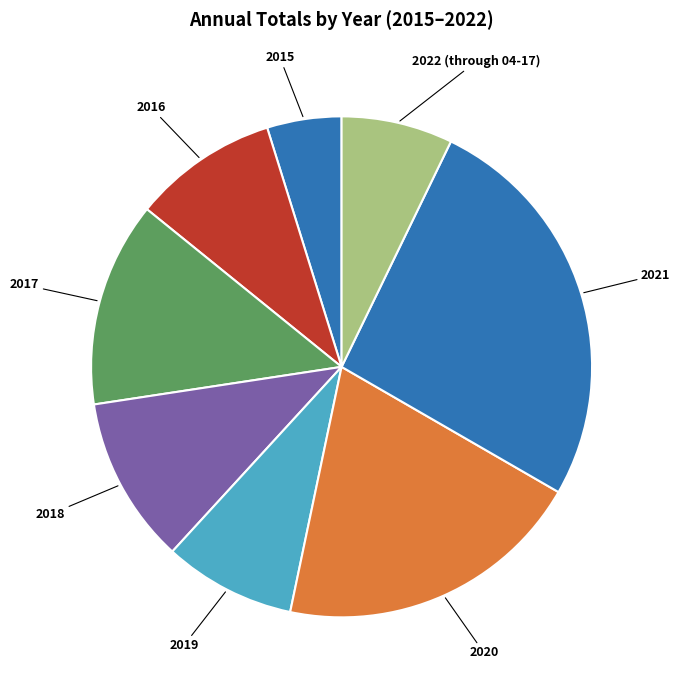

How many segments does this pie chart have?

8